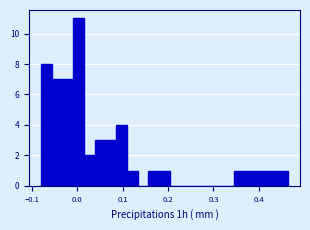

Around what value on the x-axis is the tallest bar? Give the approximate position of its centre, as read against the axis.

0.00